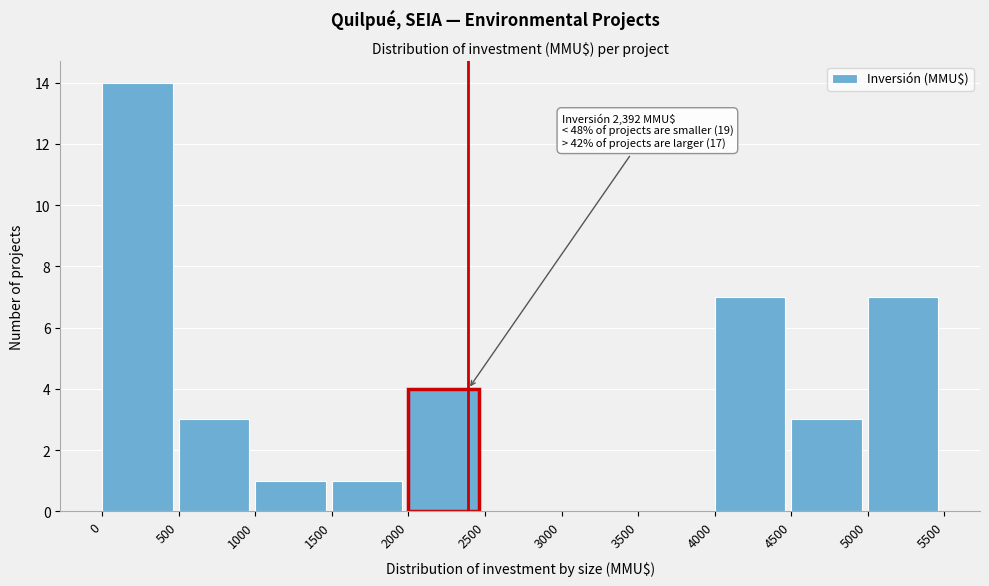

Which range on the x-axis has the tallest bar?

0 to 500